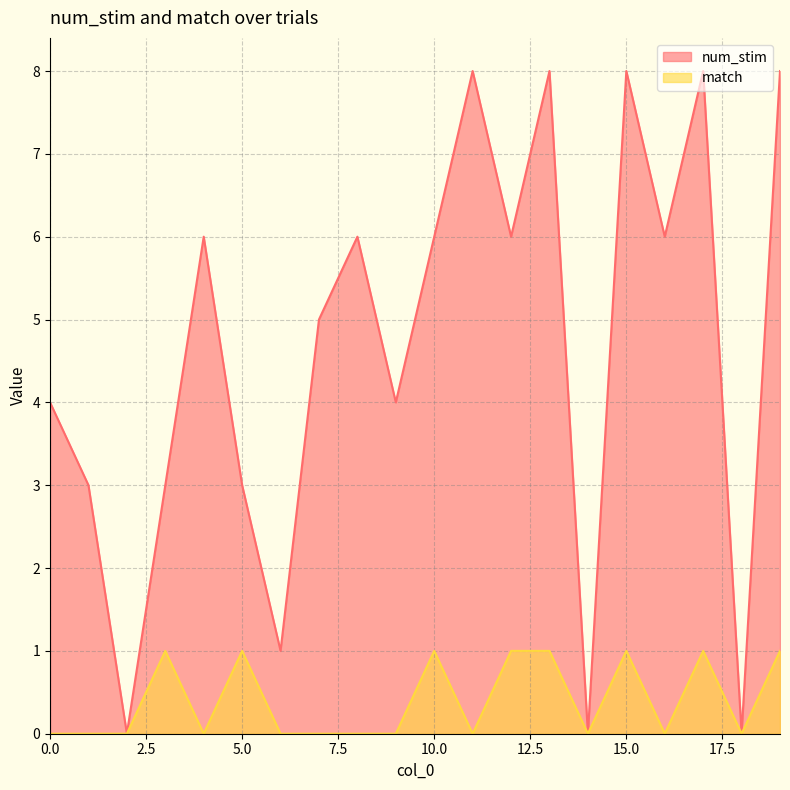

What is the sum of all match values?

8